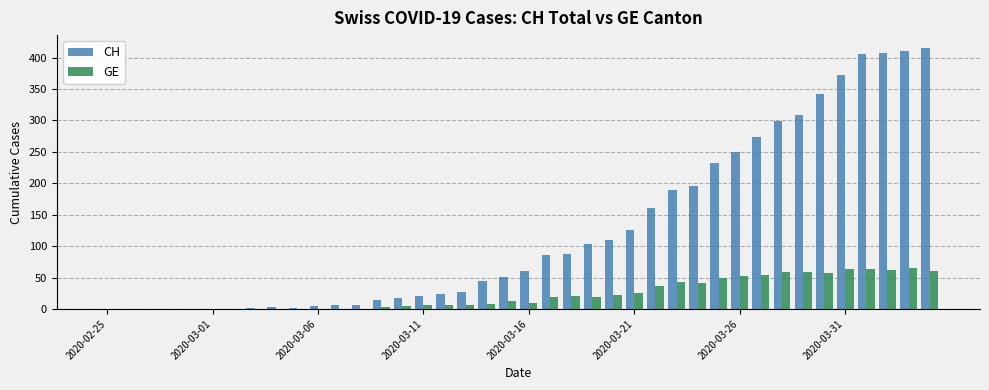

How many data points does each series have?

40